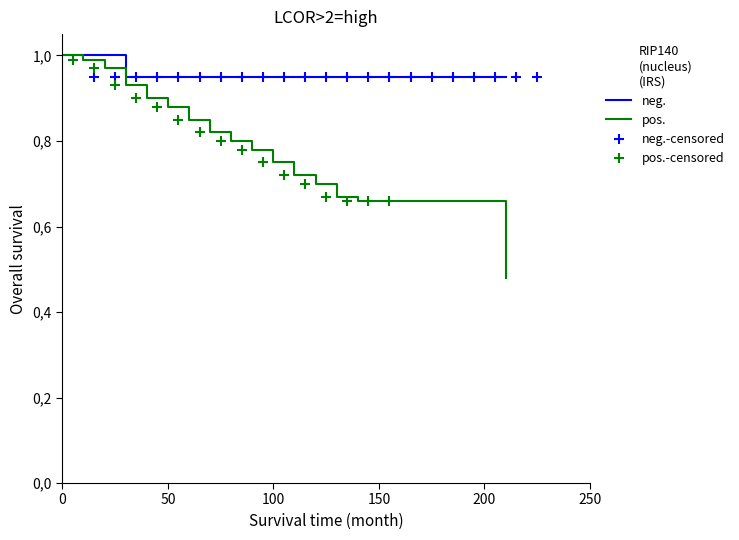

How many lines are shown in the chart?

2